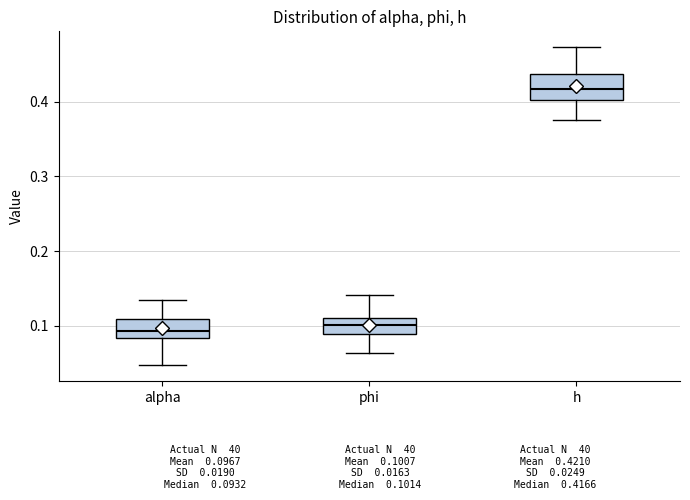

Comparing the boxes themselves (not the whiskers), which one is the tallest?

h